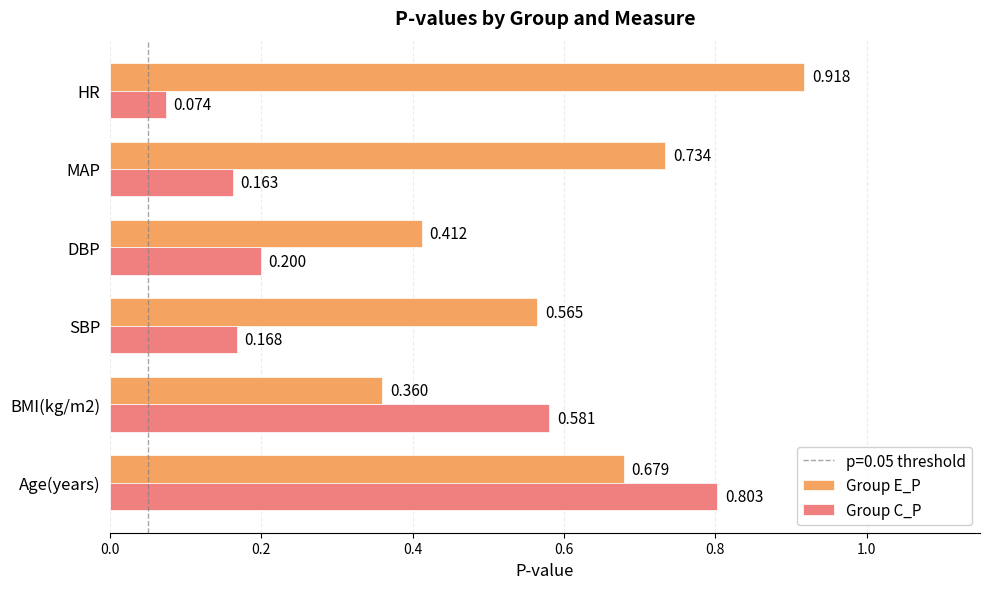

At which label does Group E_P reach its peak?

HR